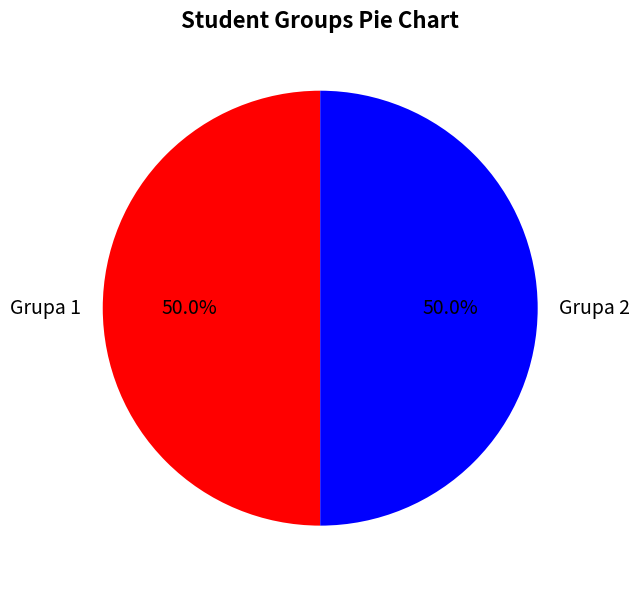

What is the ratio of the value at Grupa 1 to the value at Grupa 2?

1.0